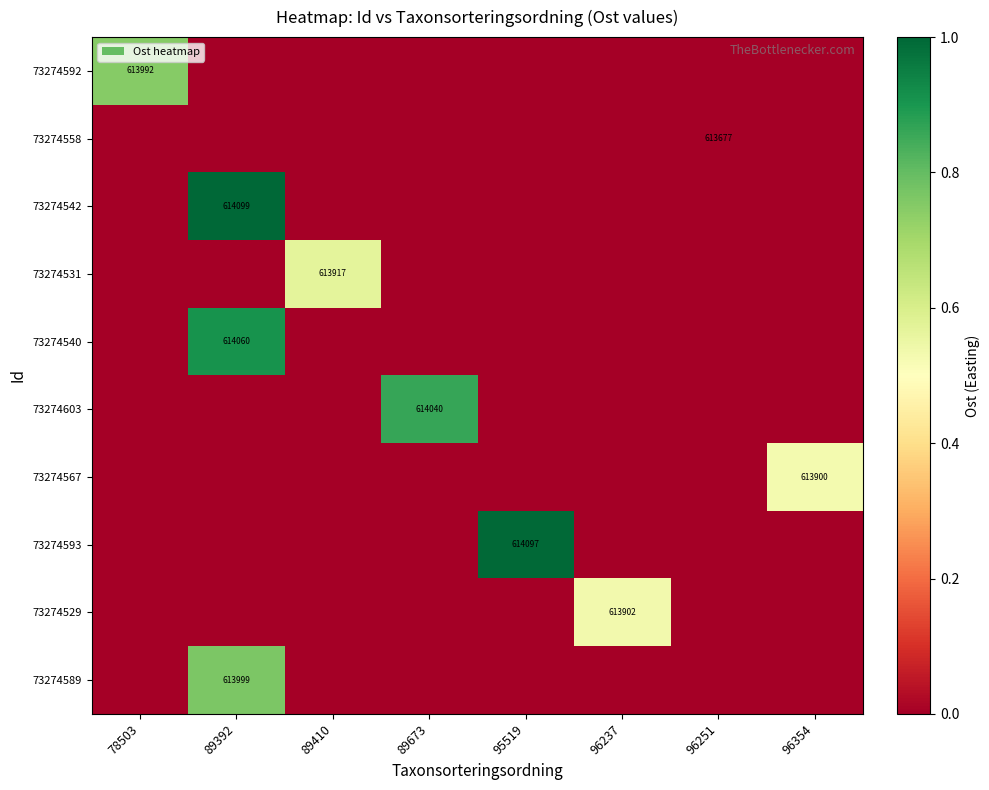

The value of 73274592 at 78503 is 414127. True or false?

False